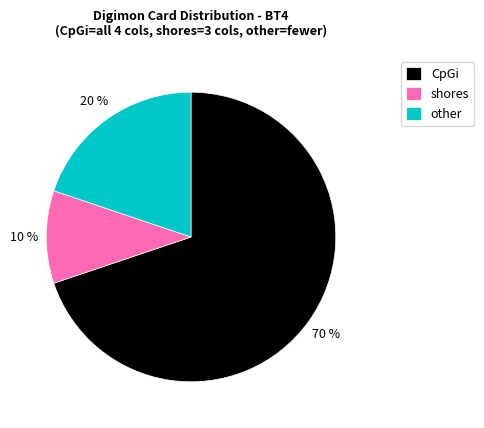

To the nearest percent, what is the difference between the other and CpGi slice percentages?

50%